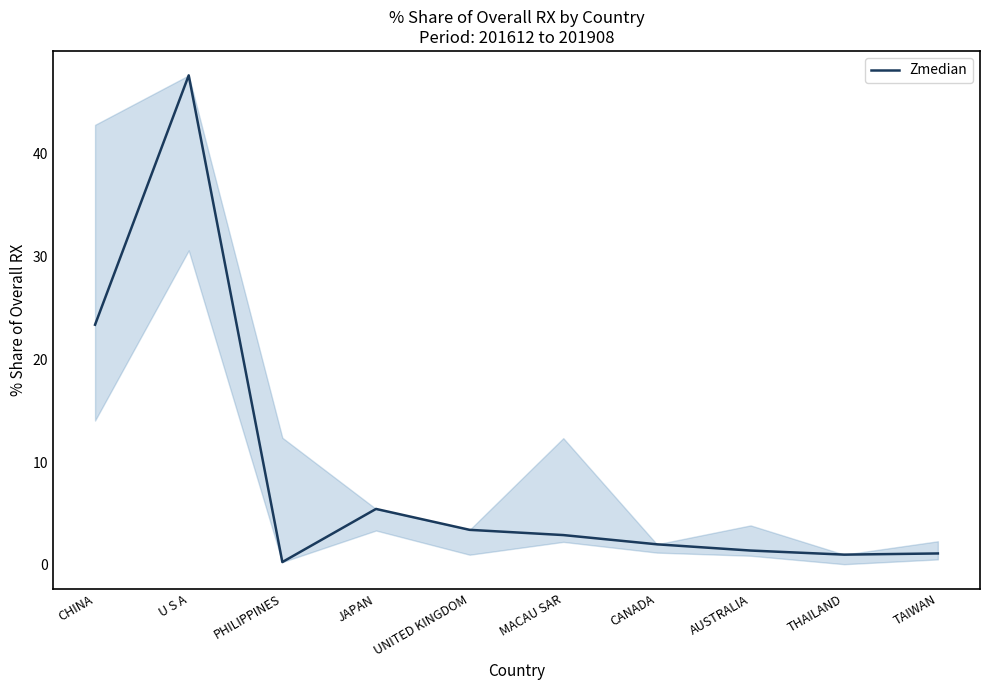

Which has a higher value, MACAU SAR or UNITED KINGDOM?

UNITED KINGDOM